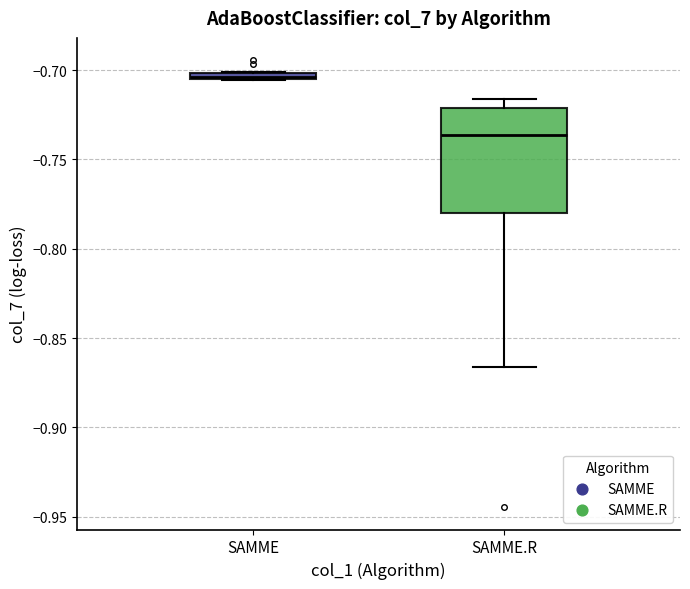

Which box is the tallest, from its lower edge to its upper edge?

SAMME.R